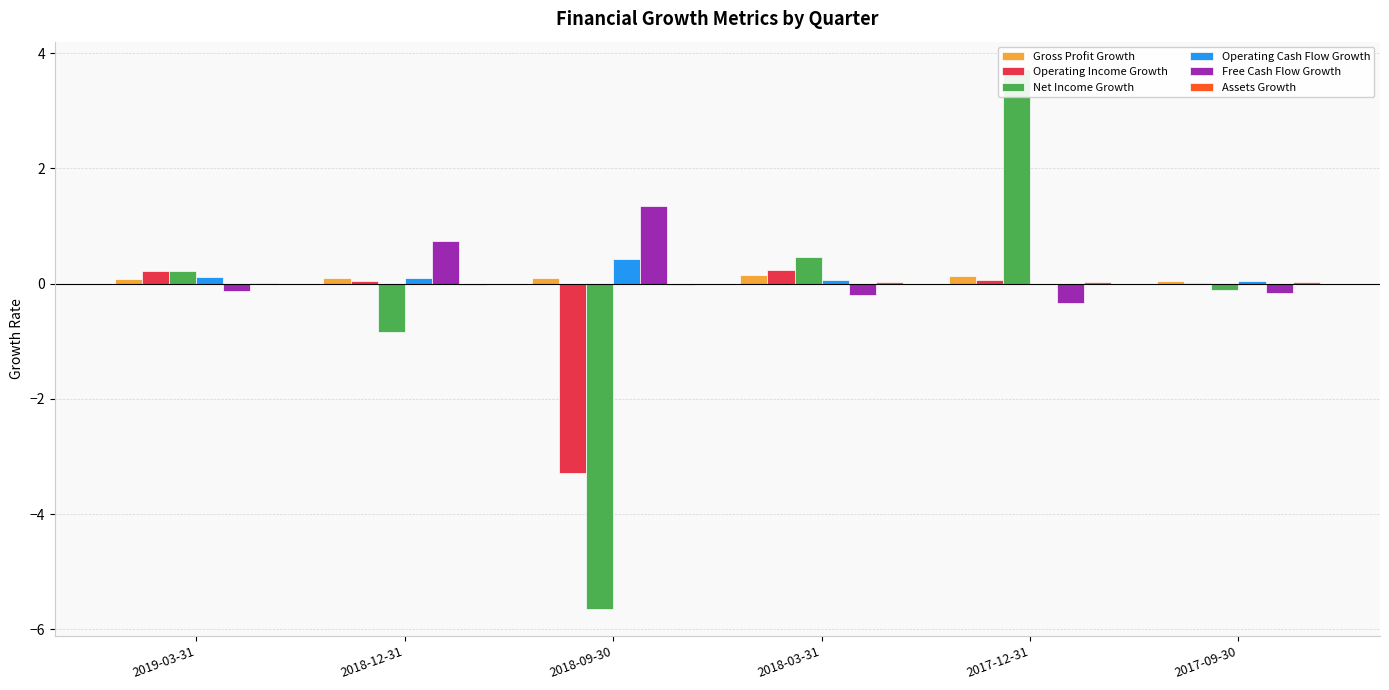

Which category has the highest value in the Operating Cash Flow Growth series?

2018-09-30